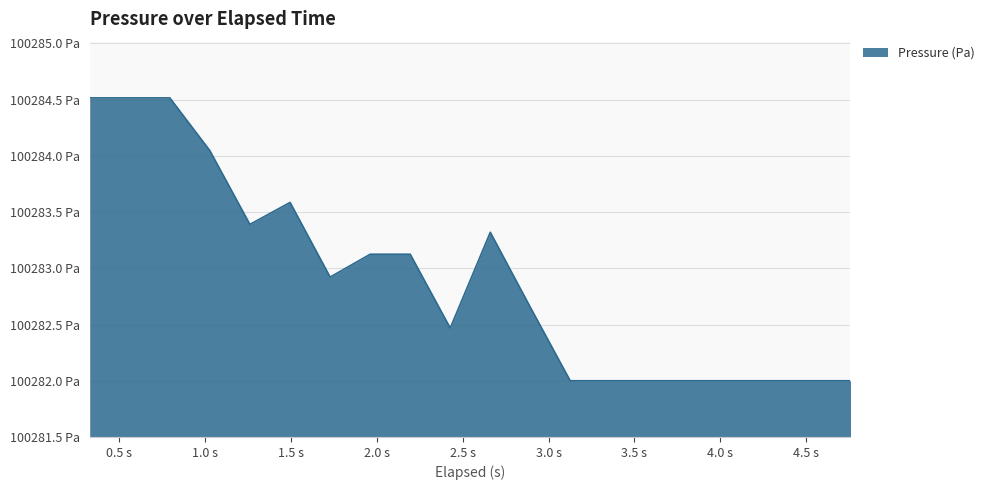

List the labels in order of value, largest first.

0.33, 0.563, 0.796, 1.029, 1.496, 1.262, 2.661, 1.962, 2.195, 1.729, 2.893, 2.428, 3.126, 3.359, 3.592, 3.825, 4.058, 4.291, 4.524, 4.757